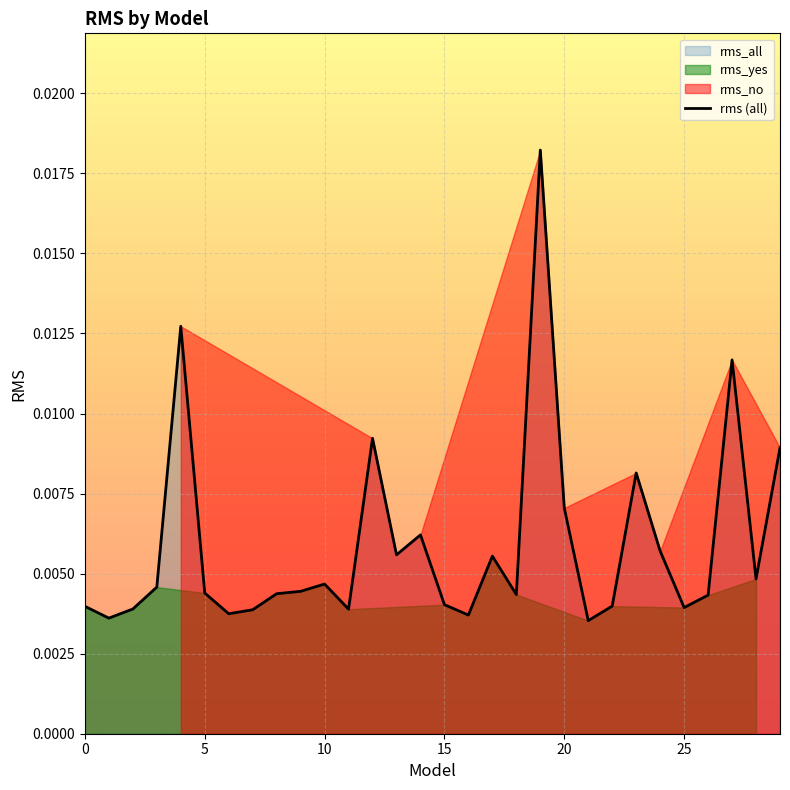

At which category does the chart reach its peak across all series?

19